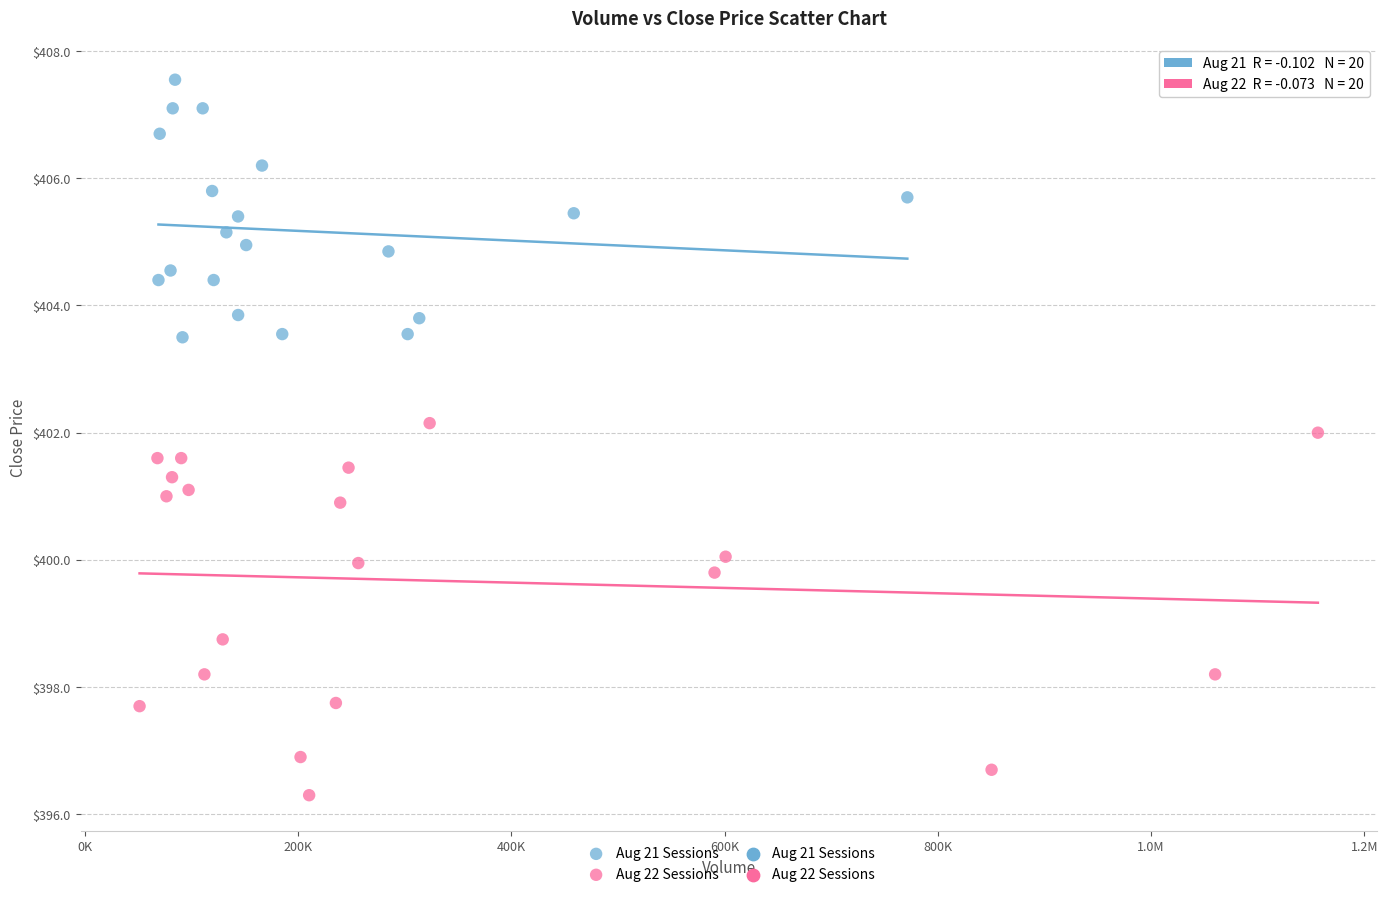

Which series has the largest Y range (max minus min)?

Aug 22 Sessions